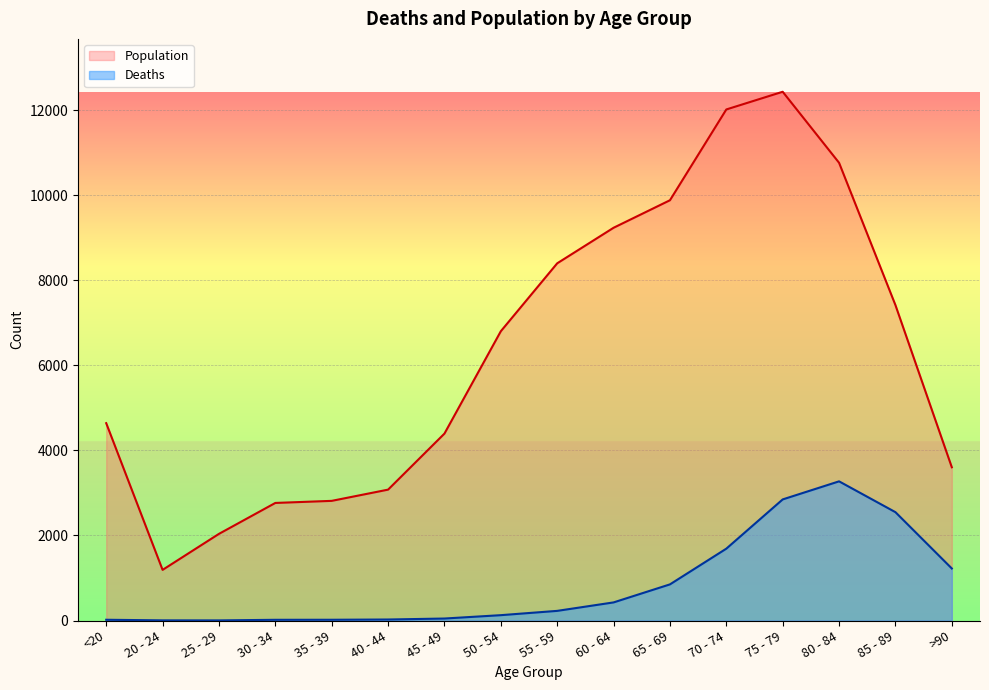

What is the sum of the Deaths values at 50 - 54 and 20 - 24?

130